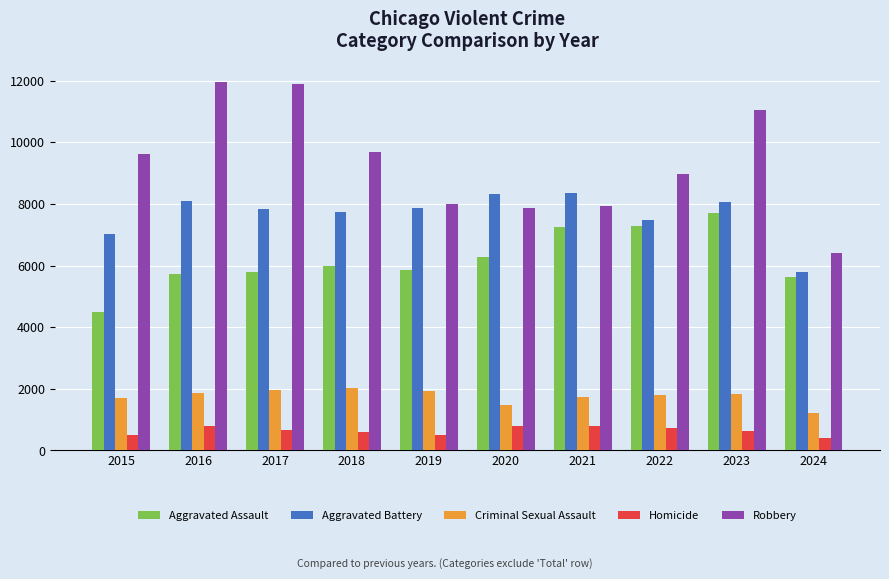

List the series in order of their peak value, lowest first.

Homicide, Criminal Sexual Assault, Aggravated Assault, Aggravated Battery, Robbery